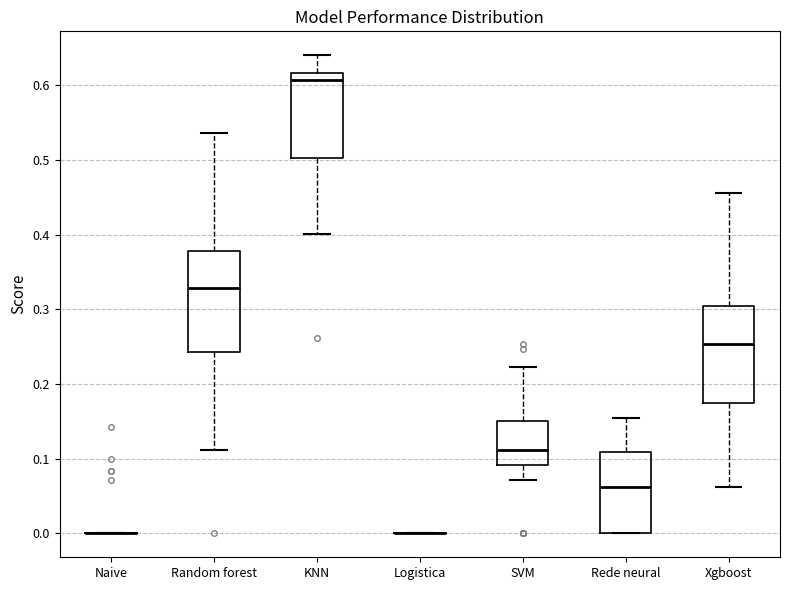

Reading left to right, transcribe this box plot: for each box, give where its median line is, the range the box spans, and where its two whiskers end, as read against the y-axis. The values are not printed on the chart, so give them approximately, as read against the axis.

Naive: box collapsed to a line at 0.00, whiskers 0.00 to 0.00
Random forest: median 0.33, box 0.24 to 0.38, whiskers 0.11 to 0.54
KNN: median 0.61, box 0.50 to 0.62, whiskers 0.40 to 0.64
Logistica: box collapsed to a line at 0.00, whiskers 0.00 to 0.00
SVM: median 0.11, box 0.09 to 0.15, whiskers 0.07 to 0.22
Rede neural: median 0.06, box 0.00 to 0.11, whiskers 0.00 to 0.15
Xgboost: median 0.25, box 0.17 to 0.30, whiskers 0.06 to 0.46